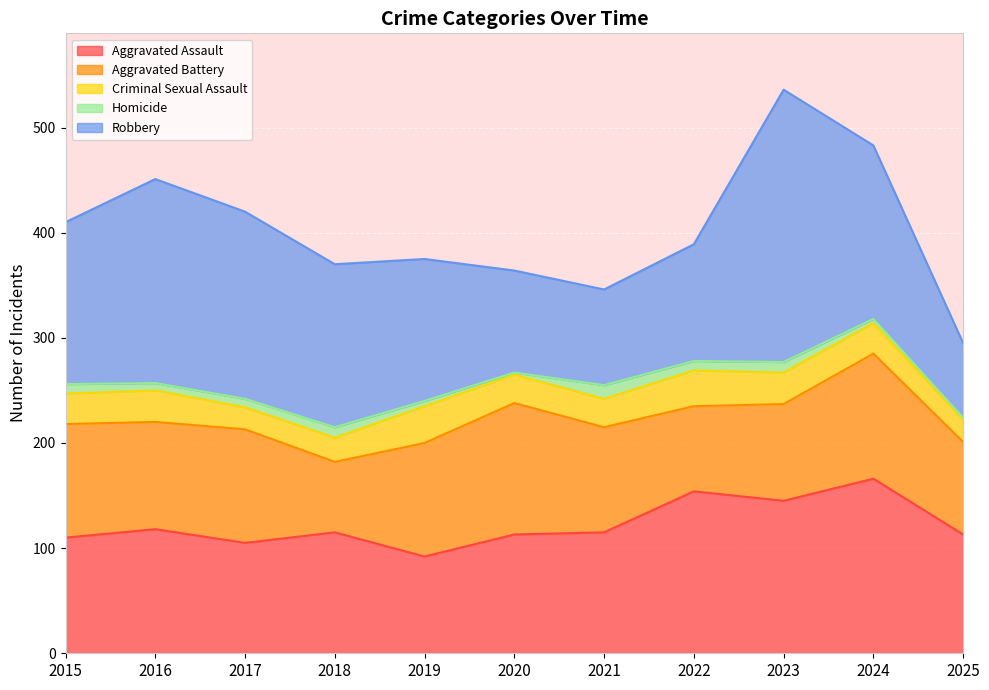

In Criminal Sexual Assault, how many points are higher than both neighbors (excluding endpoints)?

3